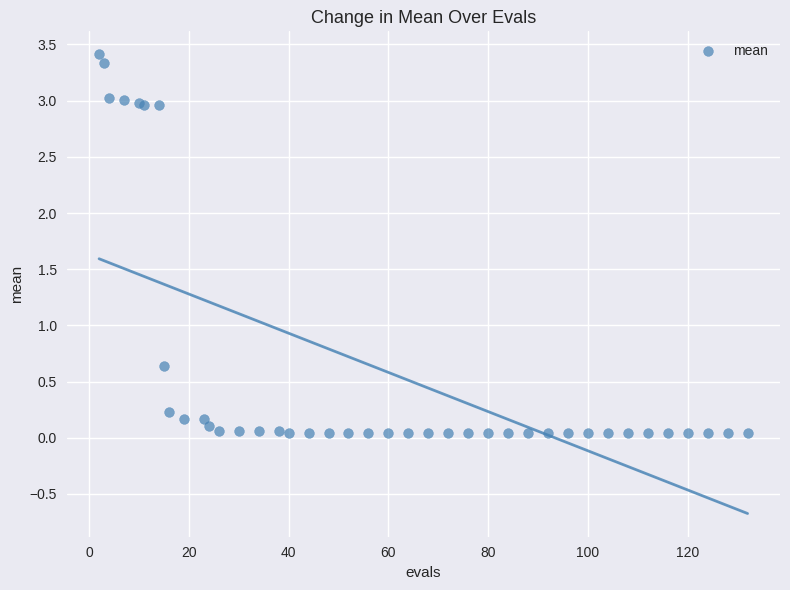

What Y value in the scatter plot is closest to 1?

0.6